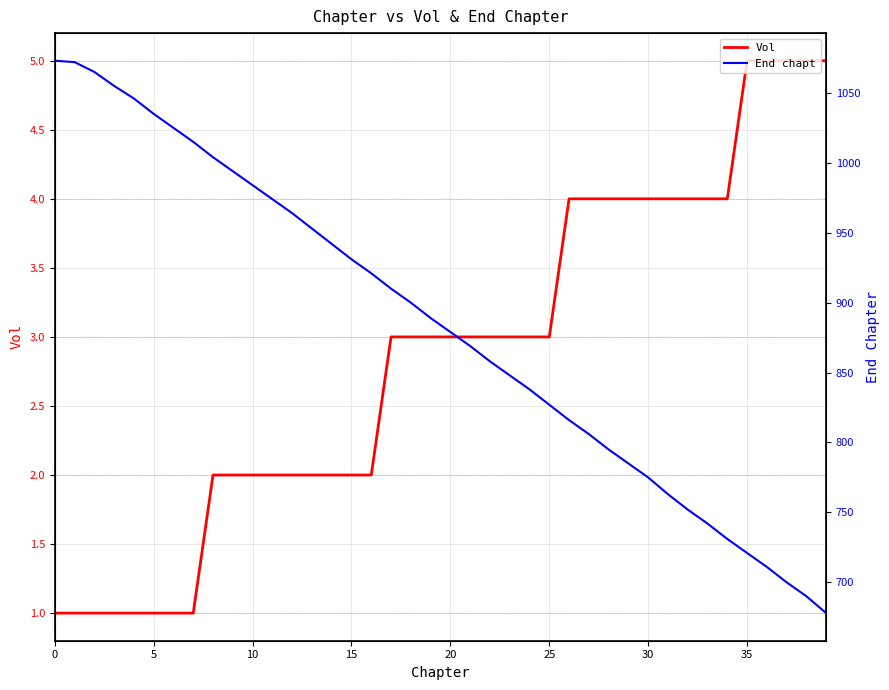

What is the difference between the maximum and minimum values in the Vol series?

4